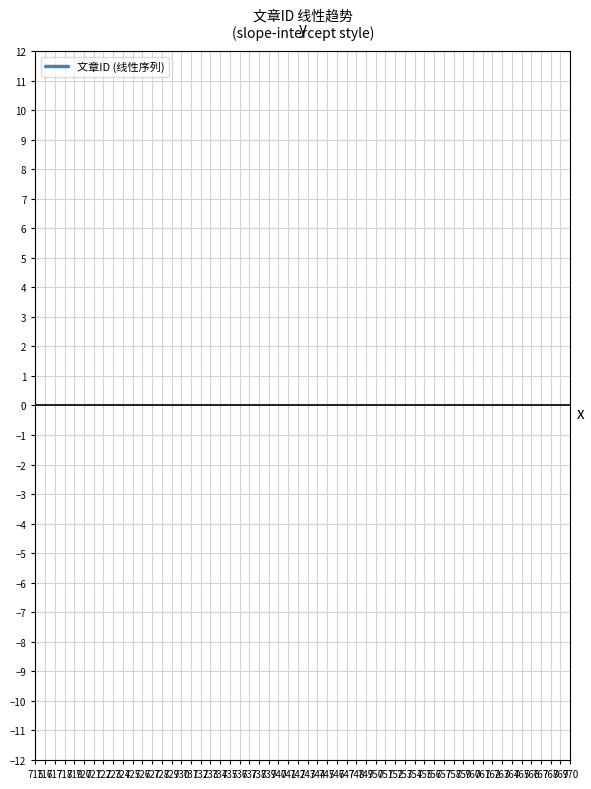

How many distinct data groups are displayed?

1